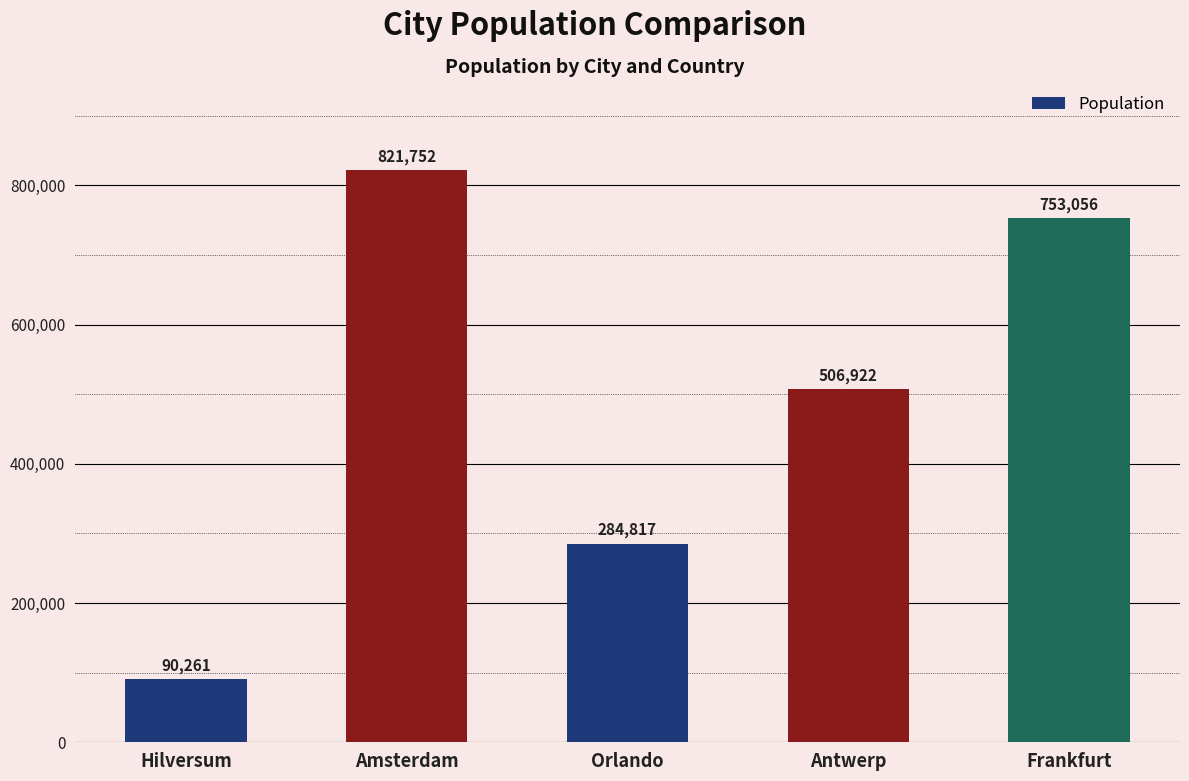

List the labels in order of value, smallest first.

Hilversum, Orlando, Antwerp, Frankfurt, Amsterdam